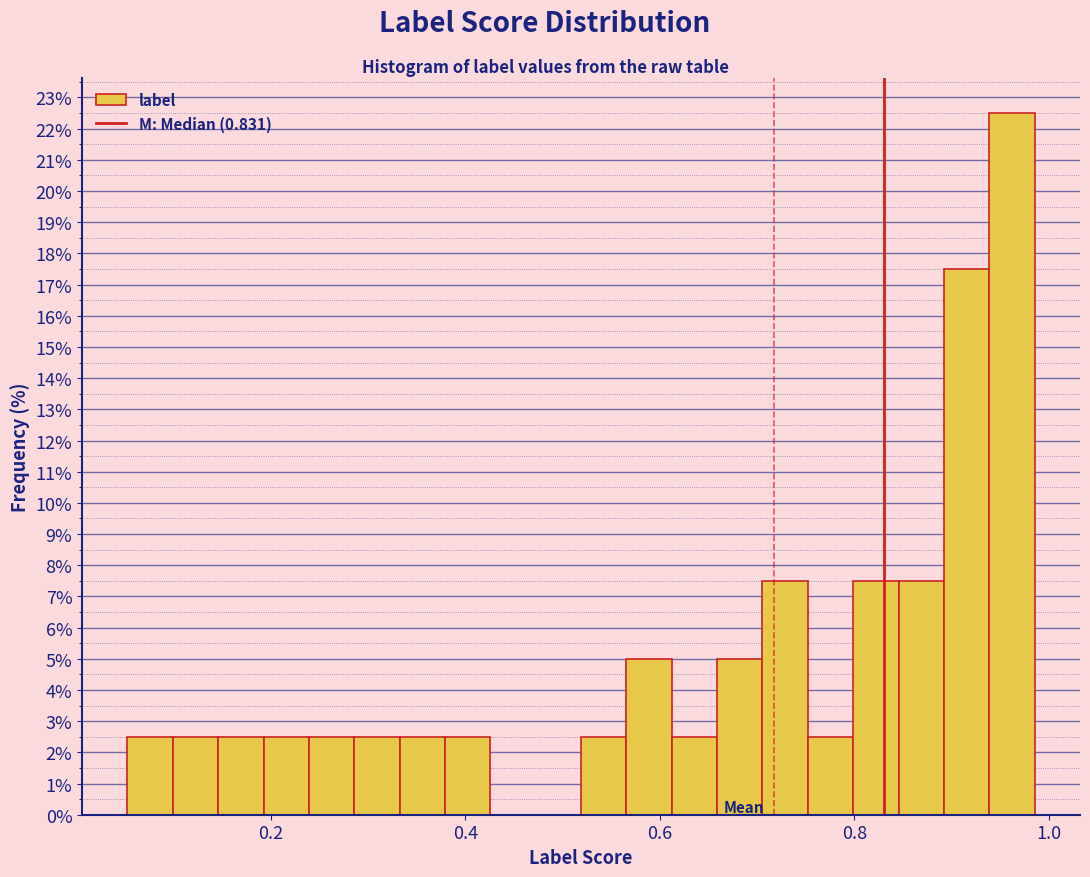

Read against the x-axis, roughly where is the centre of the tallest bar?

0.96